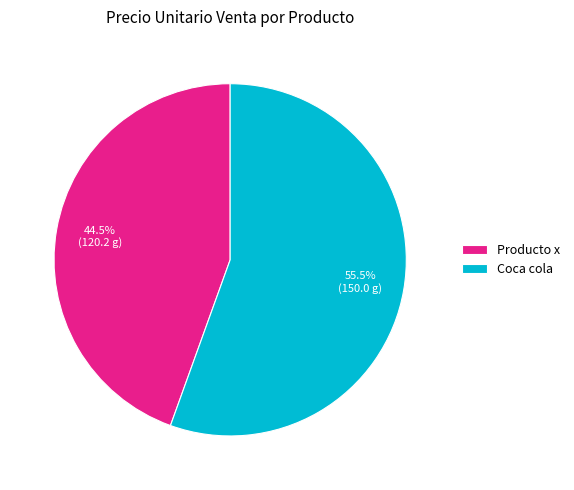

Which slice is the smallest?

Producto x